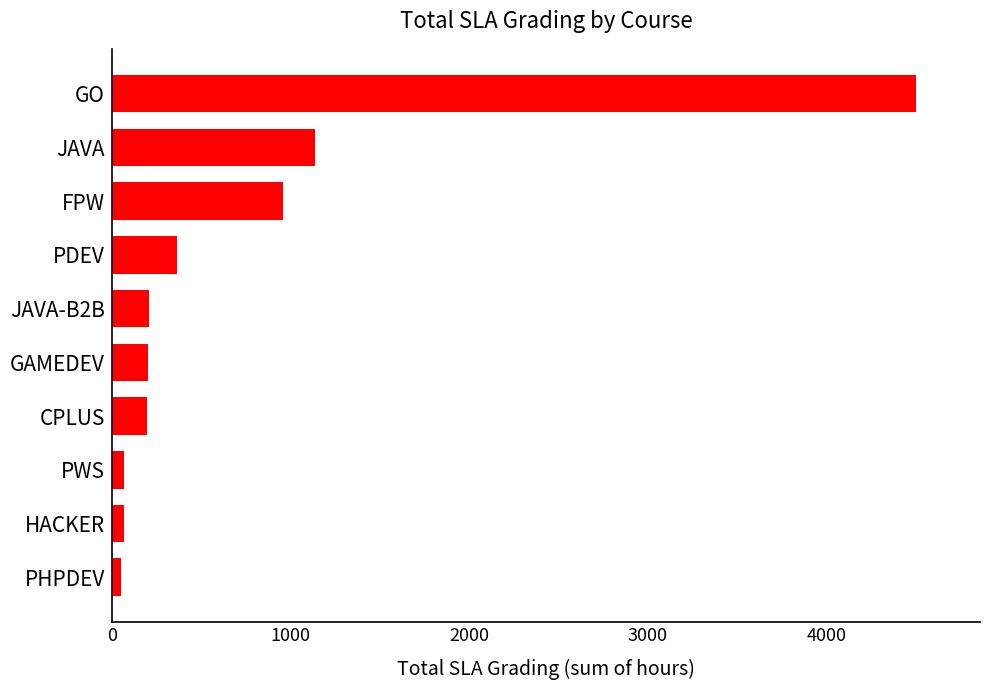

What is the maximum value shown in the chart?

4501